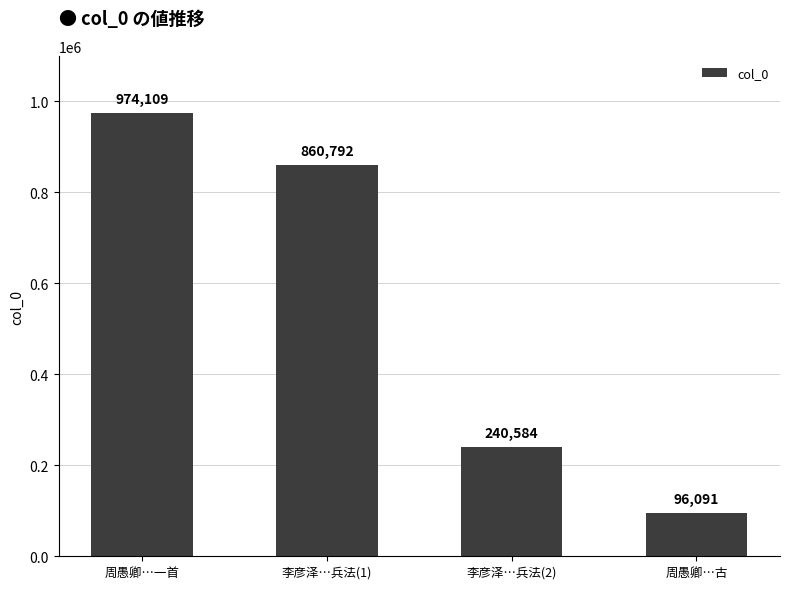

Is it true that the value at 李彦泽…兵法(2) is 240584?

True